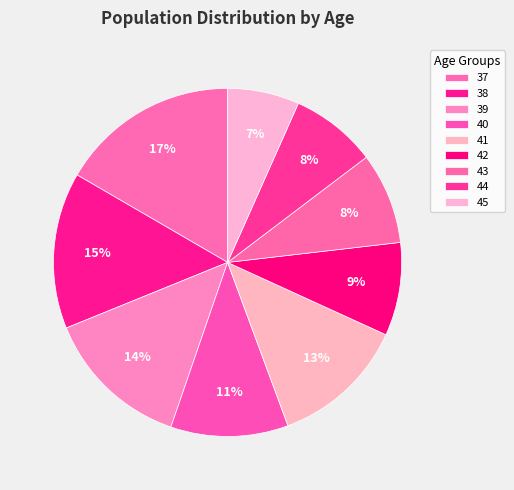

How many segments does this pie chart have?

9